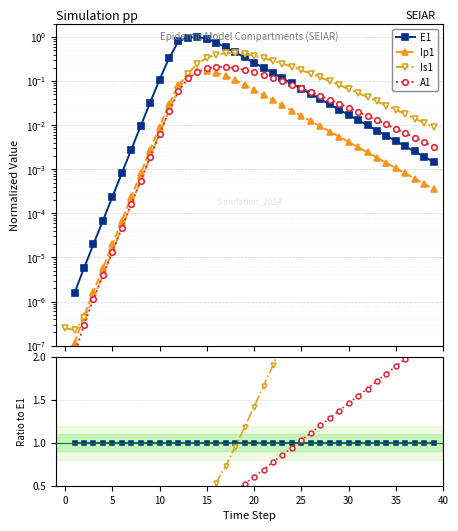

Is it true that E1 equals 1.6 at 10?

False